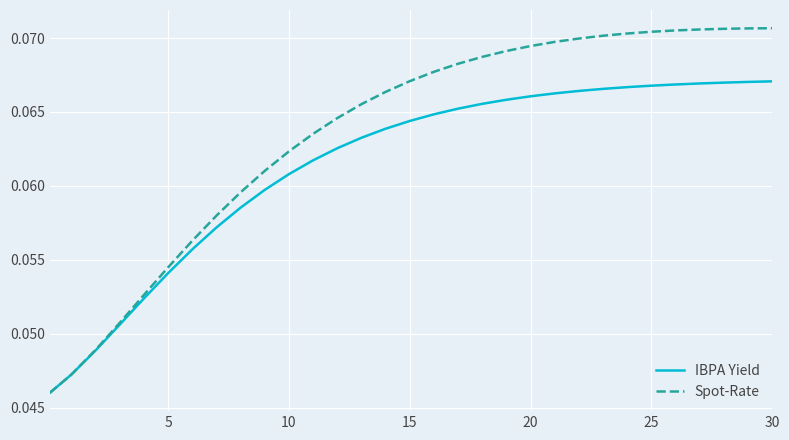

Which series has the largest range (max minus min)?

Spot-Rate